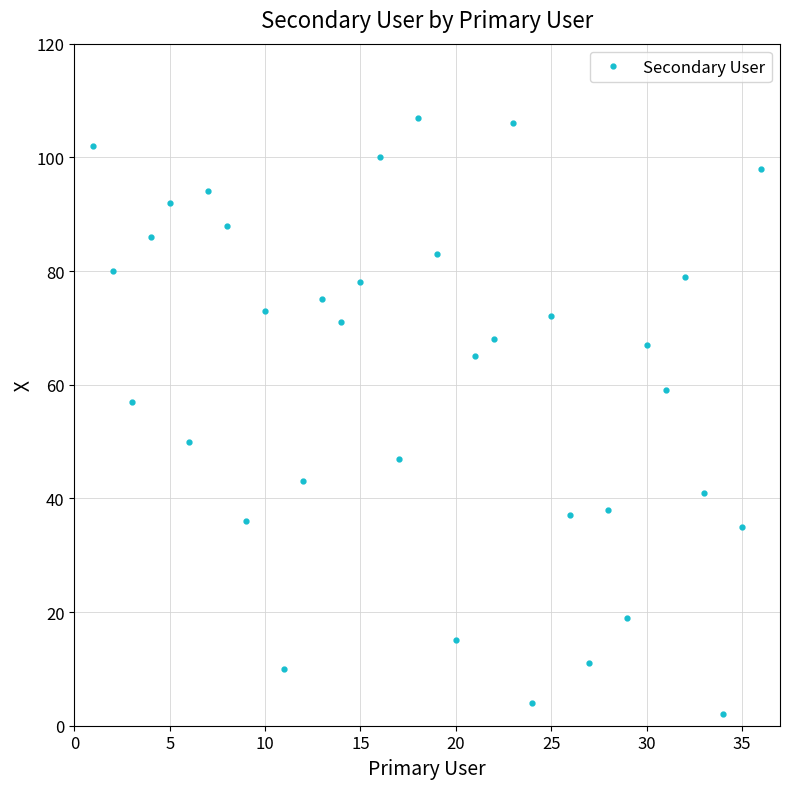

What is the value of the 33rd point from the left?

41